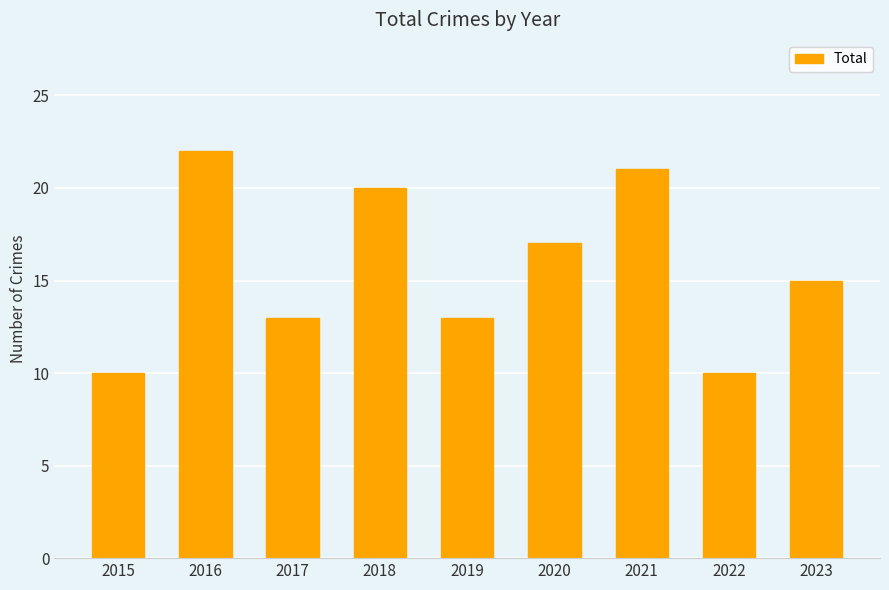

What is the average value?

16